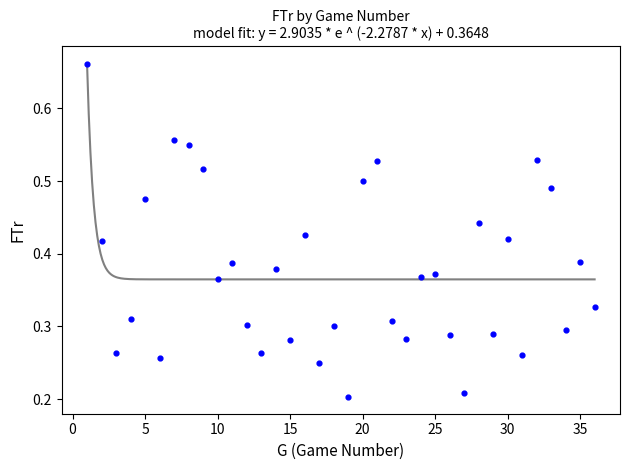

What is the range of X values (max minus min)?

35.0